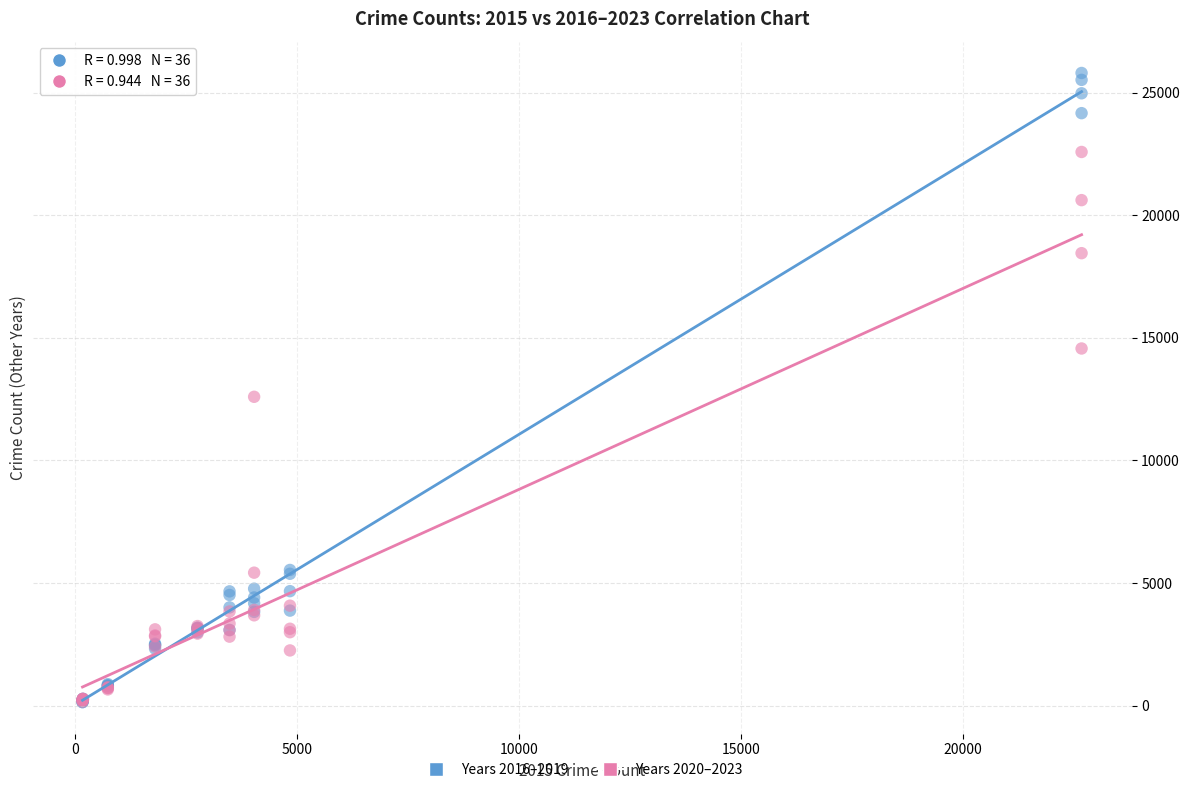

Across all series, what Y value is closest to 12971?

12594